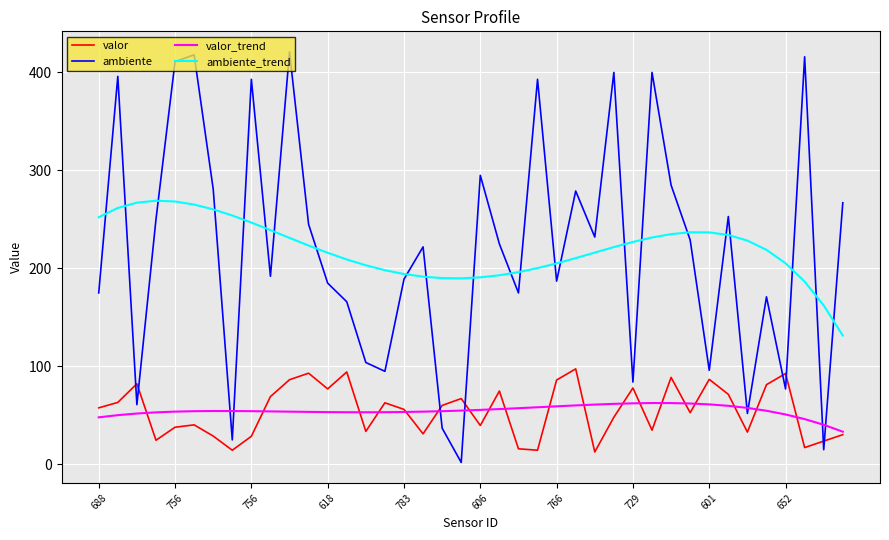

How many lines are shown in the chart?

4